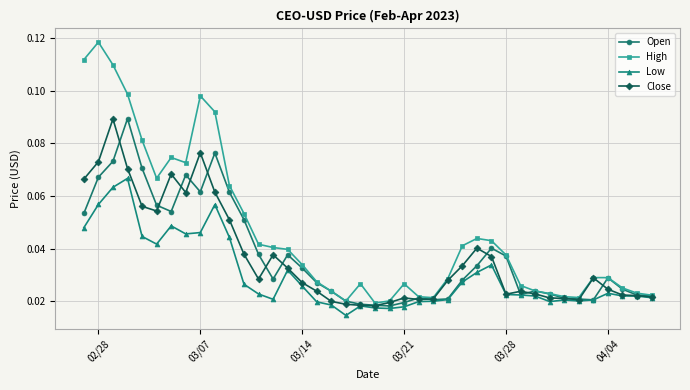

How many Low values are between 0 and 1?

40